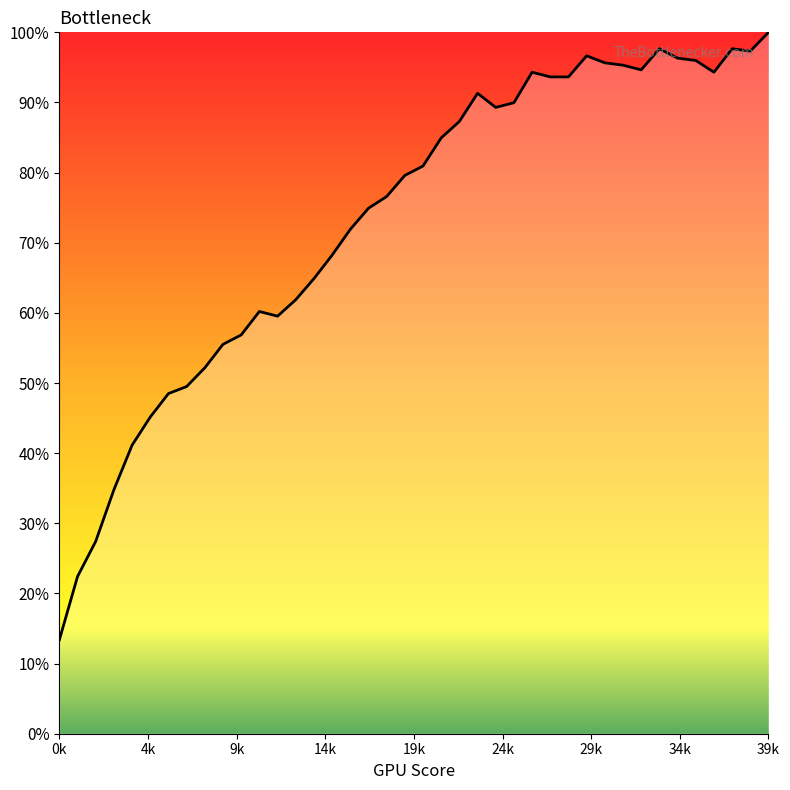

Is this an area chart (filled region under the line)?

Yes